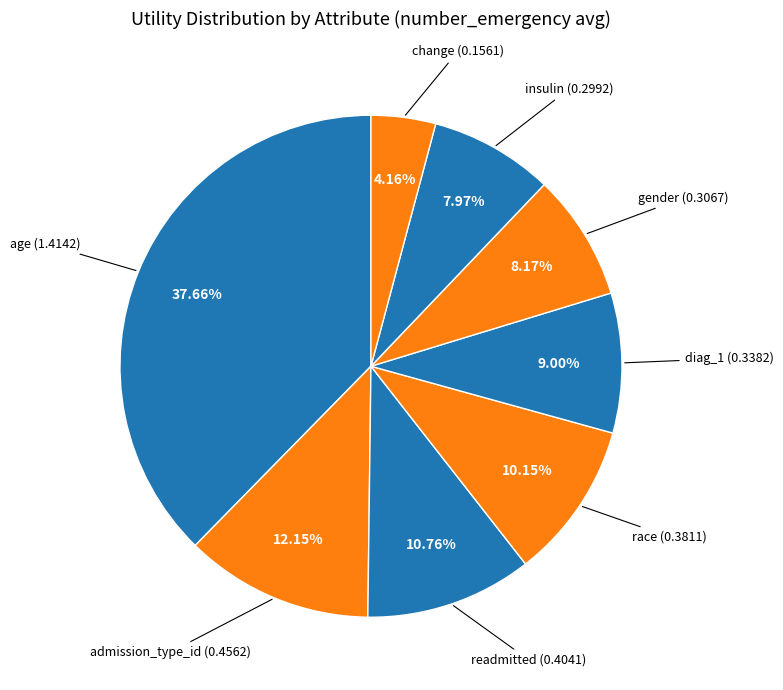

How many segments does this pie chart have?

8